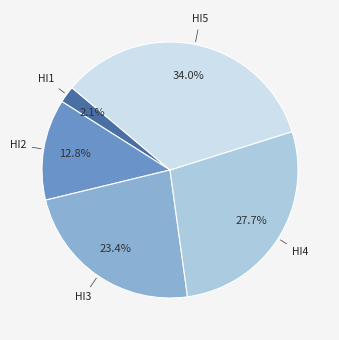

To the nearest percent, what portion does HI4 represent?

28%